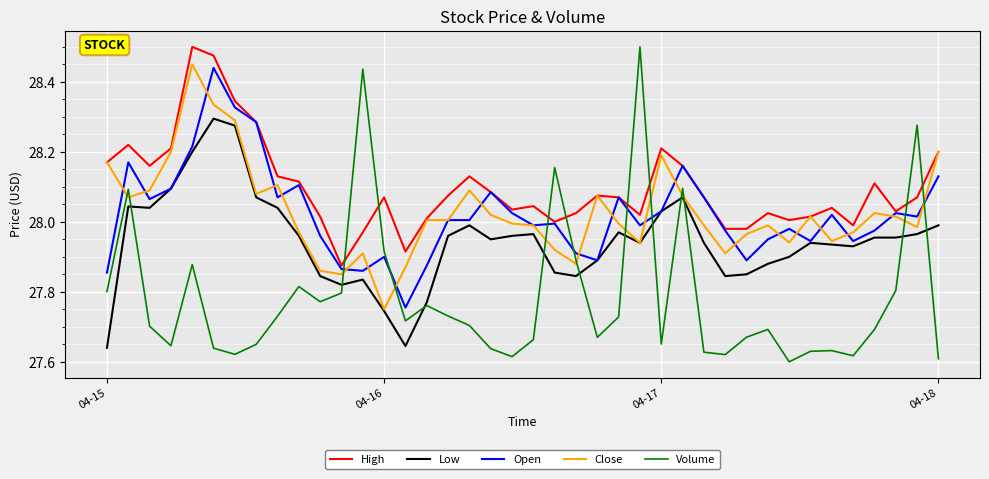

Which series has the largest total across all categories?

High